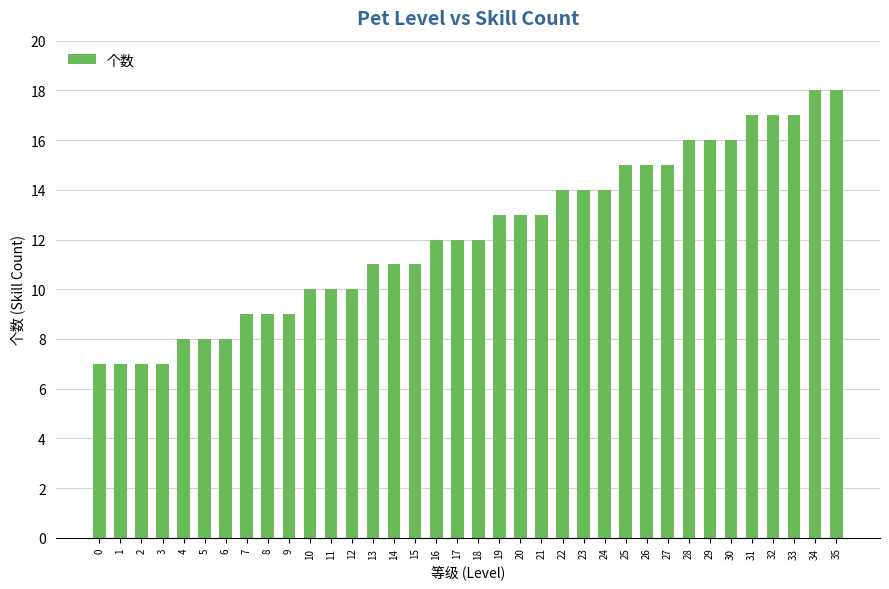

How many bars are there in total?

36